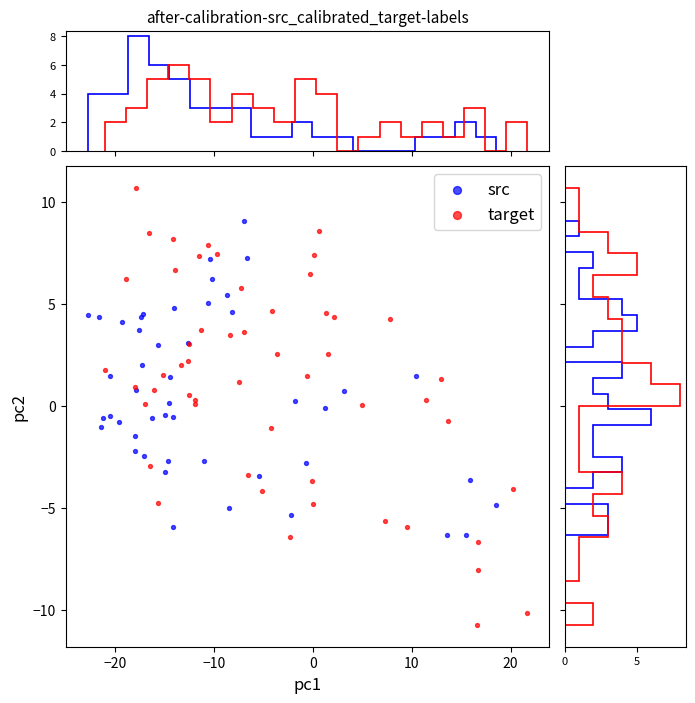

What are all the series names shown in the legend?

src, target